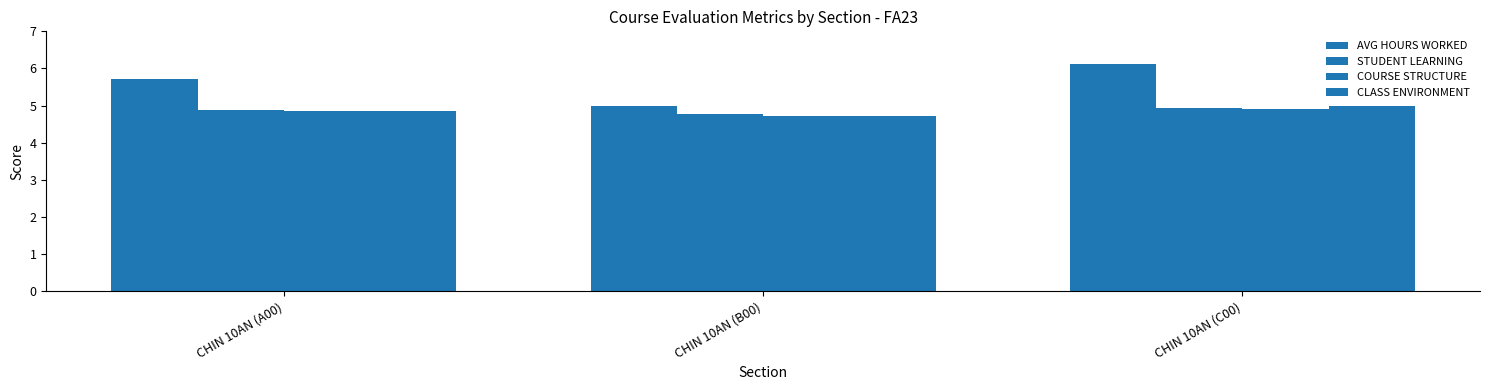

What position from the right is CHIN 10AN (B00)?

2